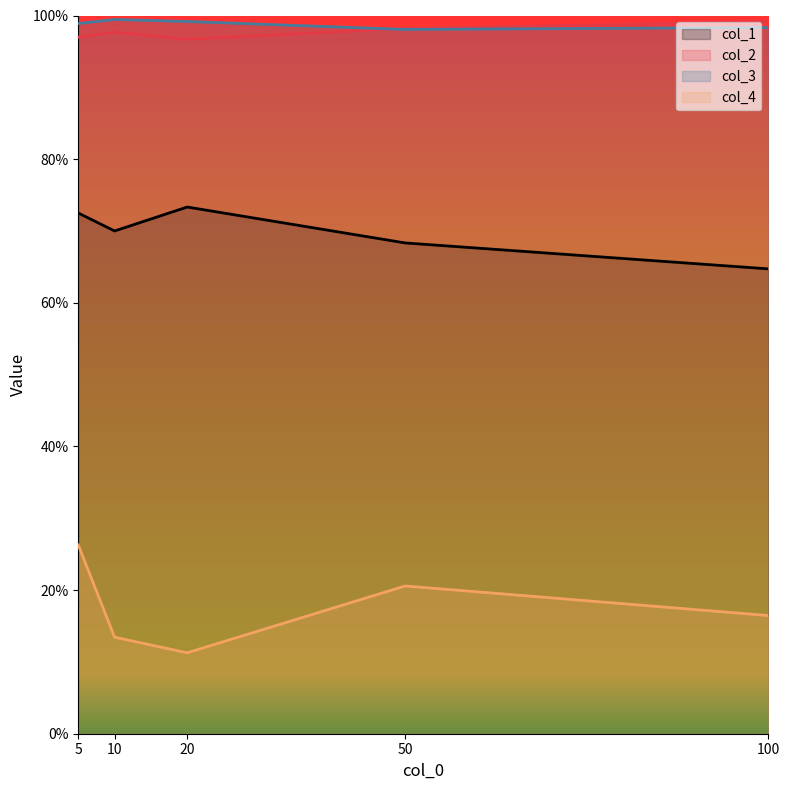

How many series are shown in this chart?

4